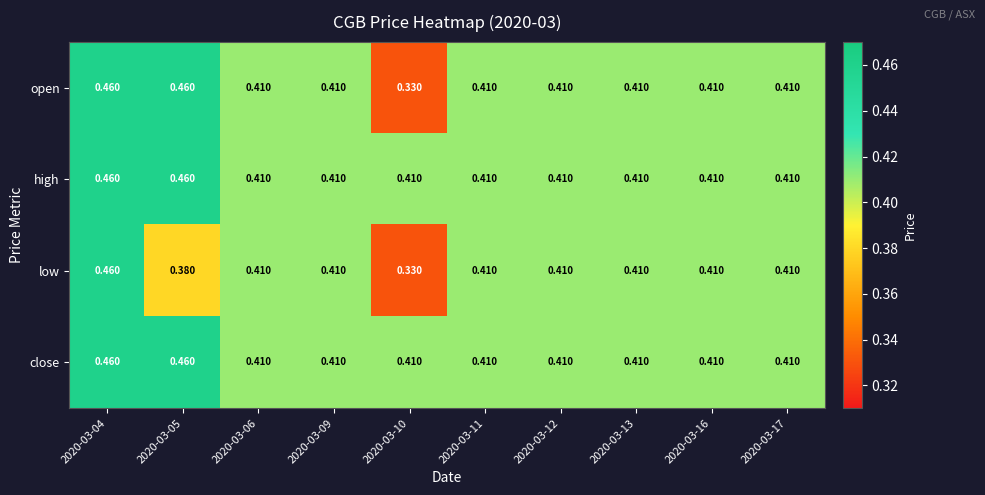

Which series changed the most between 2020-03-04 and 2020-03-05?

low